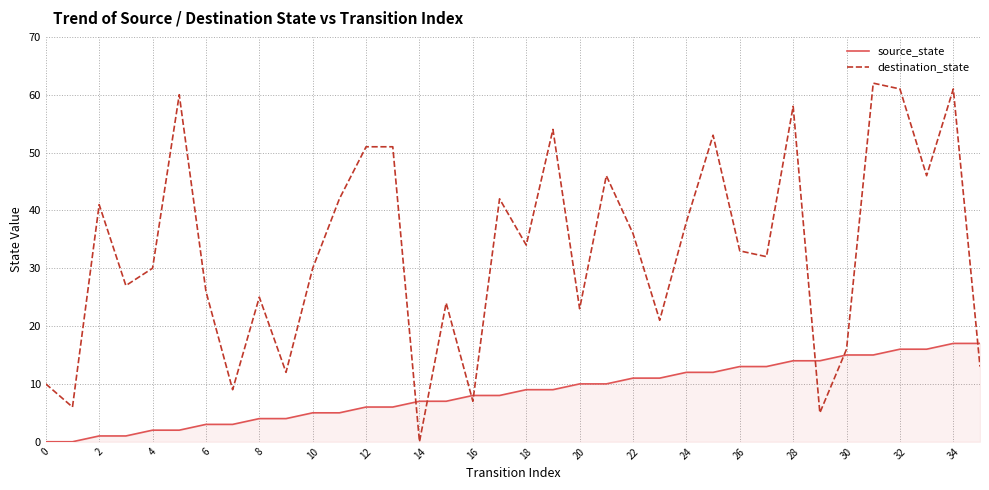

Reading left to right, extract all data points from this chart.

source_state: 0	0	1	1	2	2	3	3	4	4	5	5	6	6	7	7	8	8	9	9	10	10	11	11	12	12	13	13	14	14	15	15	16	16	17	17
destination_state: 10	6	41	27	30	60	26	9	25	12	30	42	51	51	0	24	7	42	34	54	23	46	36	21	38	53	33	32	58	5	16	62	61	46	61	13